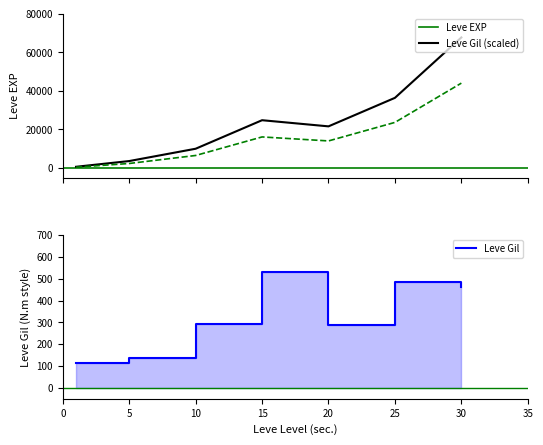

Does the chart have visible grid lines?

No